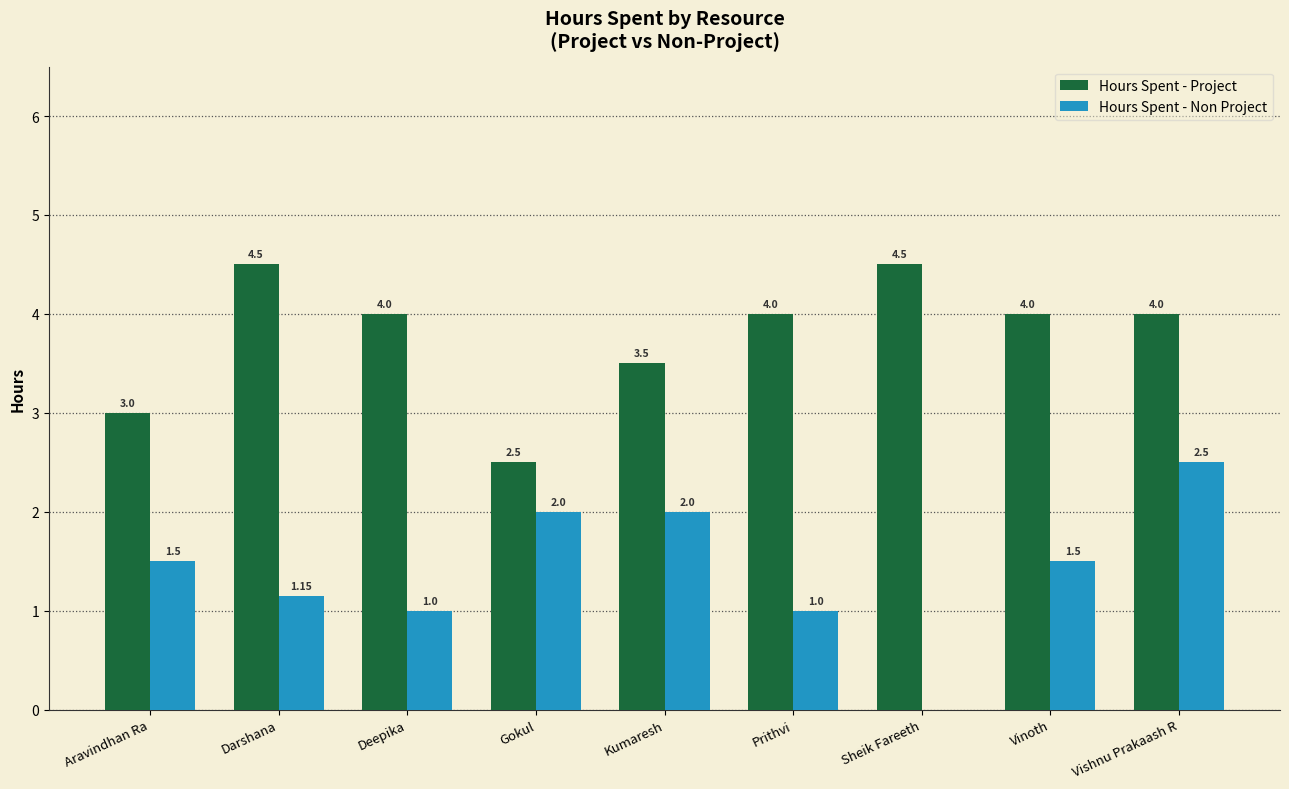

What is the sum of the Hours Spent - Project values at Darshana and Kumaresh?

8.0